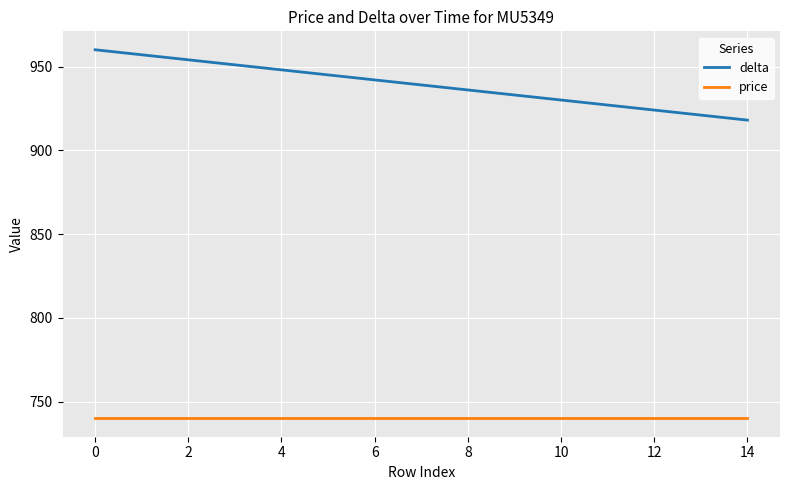

List the series in order of their peak value, lowest first.

price, delta